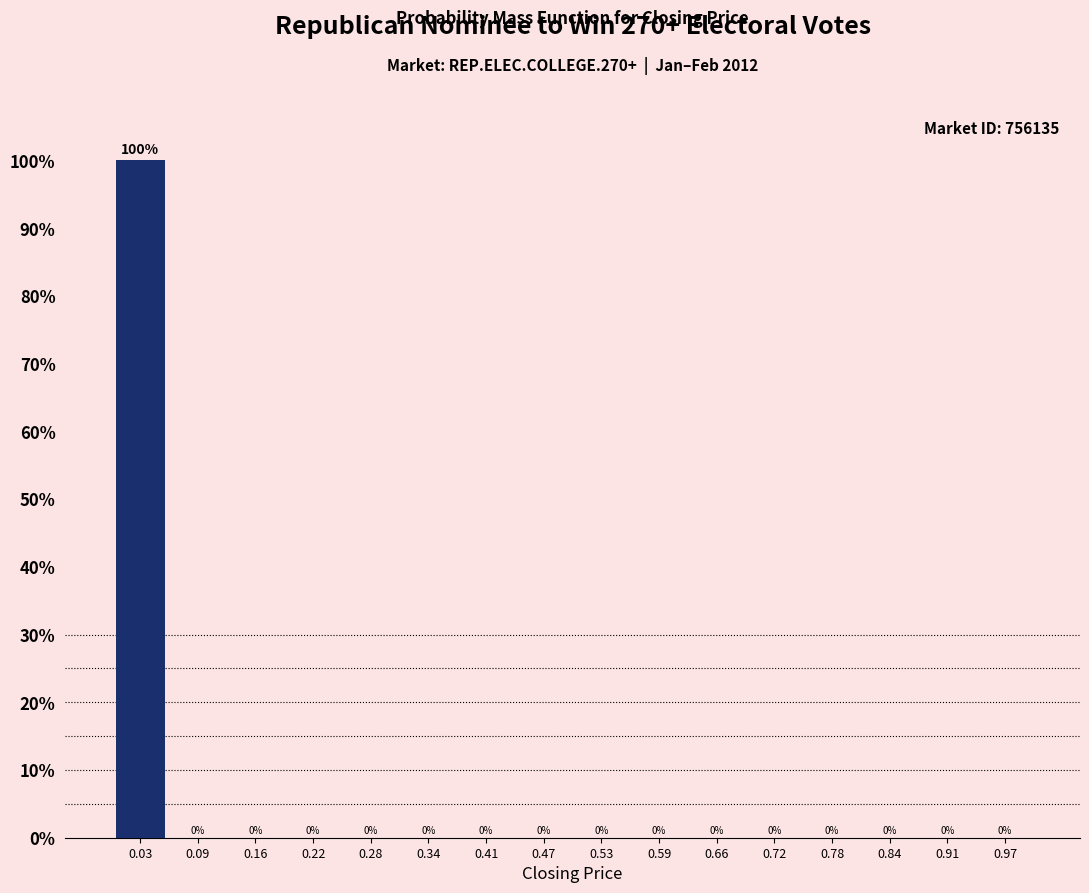

Reading left to right, transcribe this chart: for each bar, give the range it covers on the x-axis and its height. The bar edges are not printed on the chart, so give them approximately, as read against the axis.

0.00 to 0.06: 100
0.06 to 0.13: 0
0.13 to 0.19: 0
0.19 to 0.25: 0
0.25 to 0.31: 0
0.31 to 0.38: 0
0.38 to 0.44: 0
0.44 to 0.50: 0
0.50 to 0.56: 0
0.56 to 0.63: 0
0.63 to 0.69: 0
0.69 to 0.75: 0
0.75 to 0.81: 0
0.81 to 0.88: 0
0.88 to 0.94: 0
0.94 to 1.00: 0